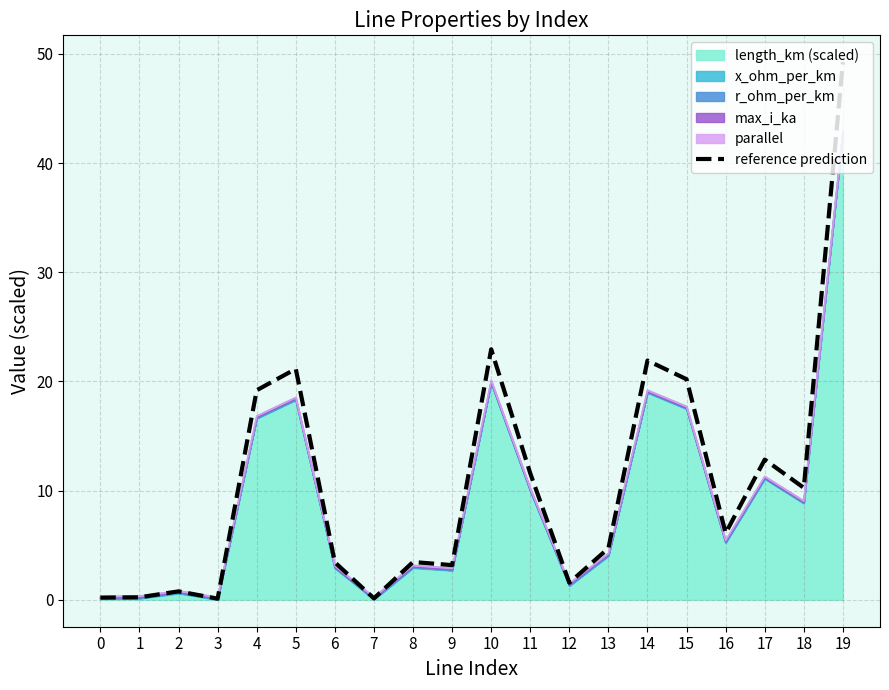

Count the number of categories in the chart.

20